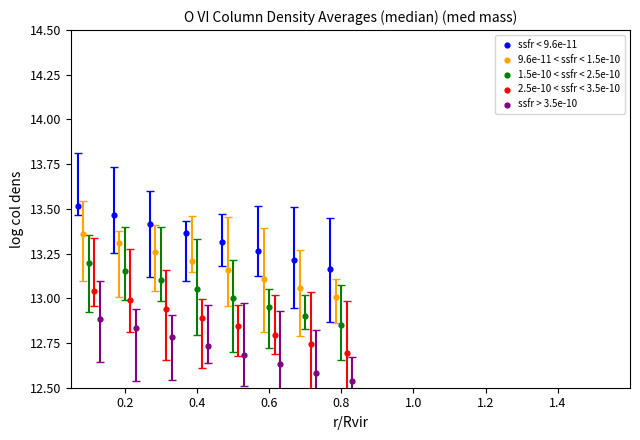

Which series contains the lowest Y value?

ssfr > 3.5e-10